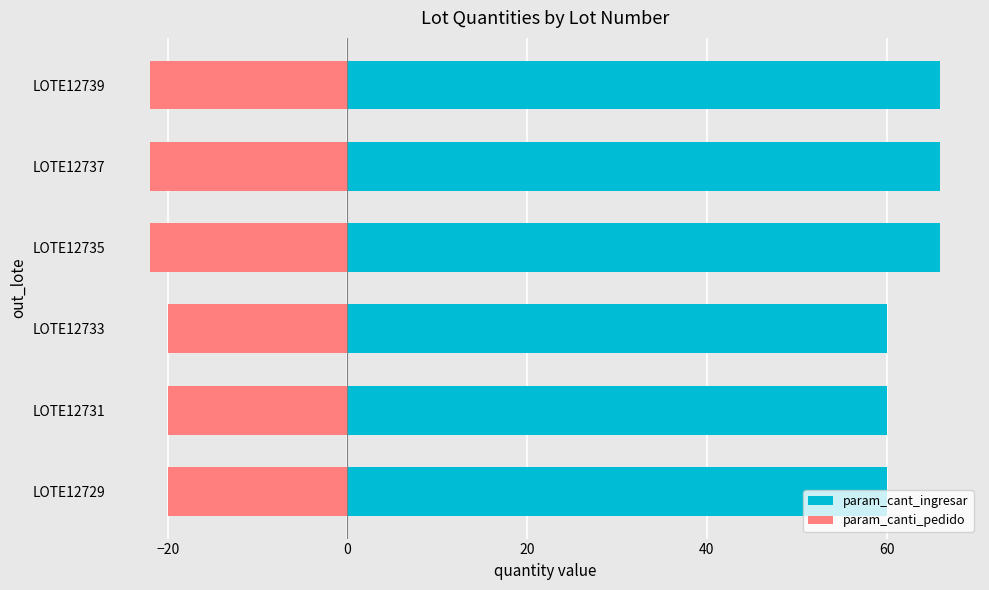

The param_canti_pedido series shows -22 at LOTE12739. True or false?

True